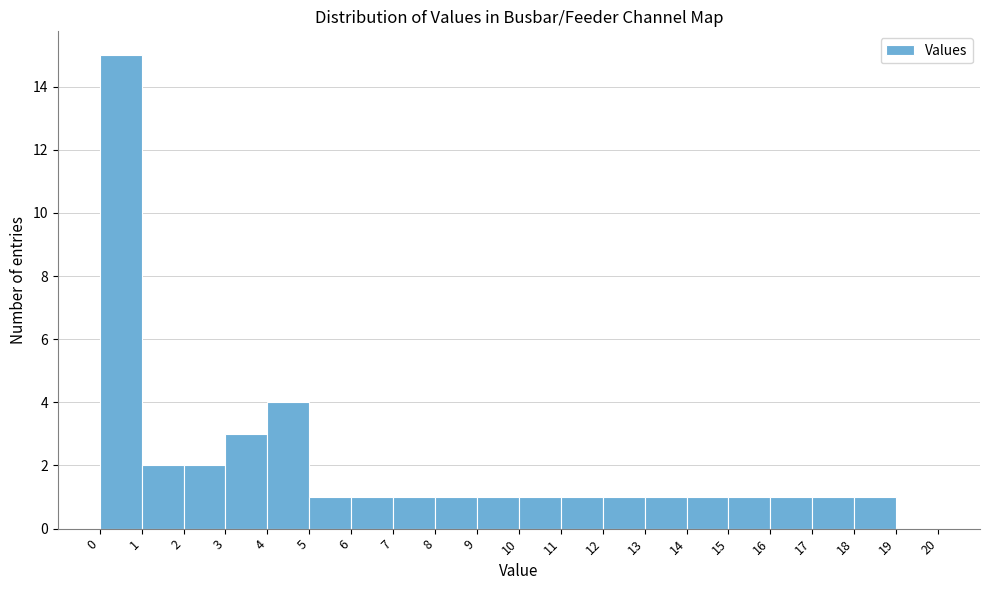

Over which range of the x-axis is the bar tallest?

0 to 1